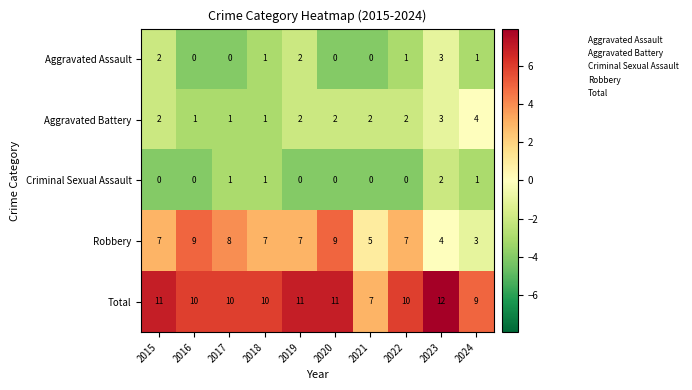

Which series has the largest range (max minus min)?

Robbery